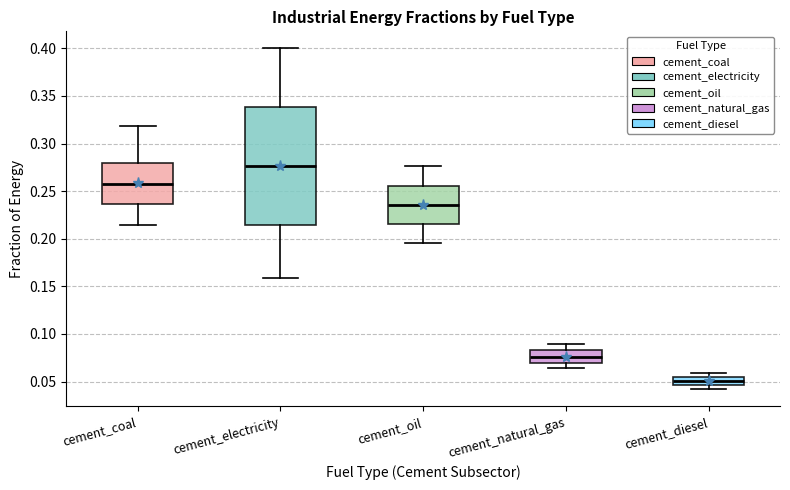

Comparing the boxes themselves (not the whiskers), which one is the tallest?

cement_electricity